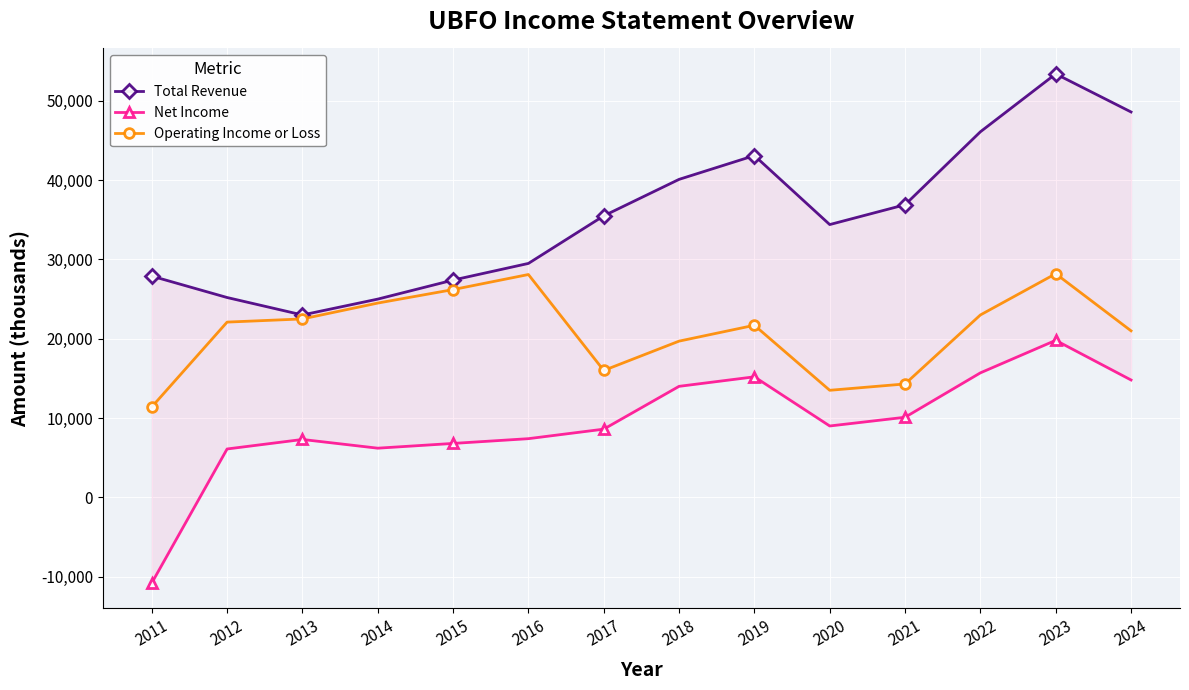

Reading left to right, list all the values displayed in this chart.

Total Revenue: 2011=27900	2012=25200	2013=23000	2014=25000	2015=27400	2016=29500	2017=35500	2018=40100	2019=43100	2020=34400	2021=36900	2022=46100	2023=53400	2024=48600
Net Income: 2011=-10800	2012=6100	2013=7300	2014=6200	2015=6800	2016=7400	2017=8600	2018=14000	2019=15200	2020=9000	2021=10100	2022=15700	2023=19800	2024=14800
Operating Income or Loss: 2011=11400	2012=22100	2013=22500	2014=24500	2015=26200	2016=28100	2017=16000	2018=19700	2019=21700	2020=13500	2021=14300	2022=23000	2023=28200	2024=21000